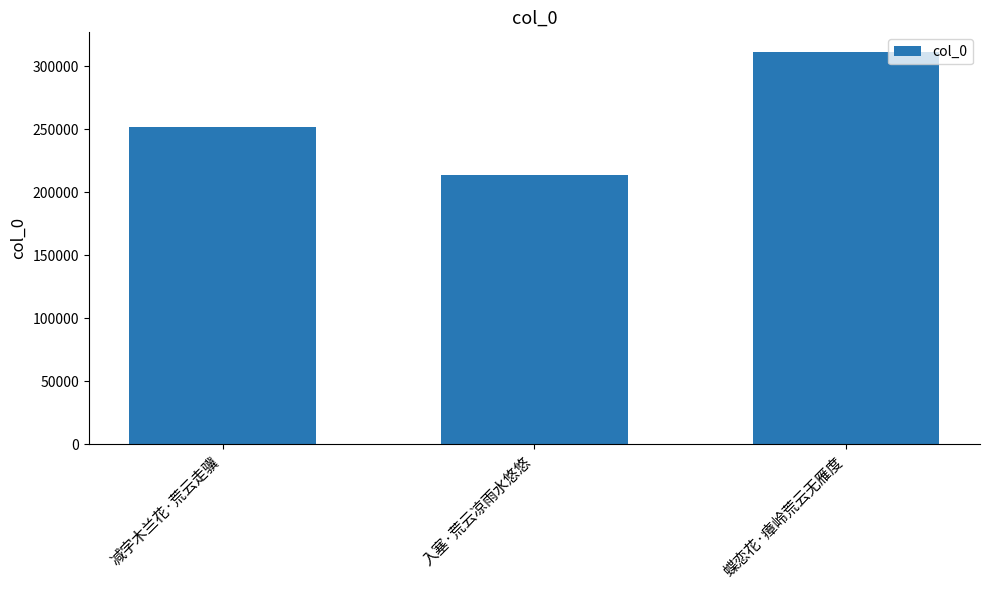

The chart shows a value of 138903 at 蝶恋花·瘴岭荒云无雁度. True or false?

False